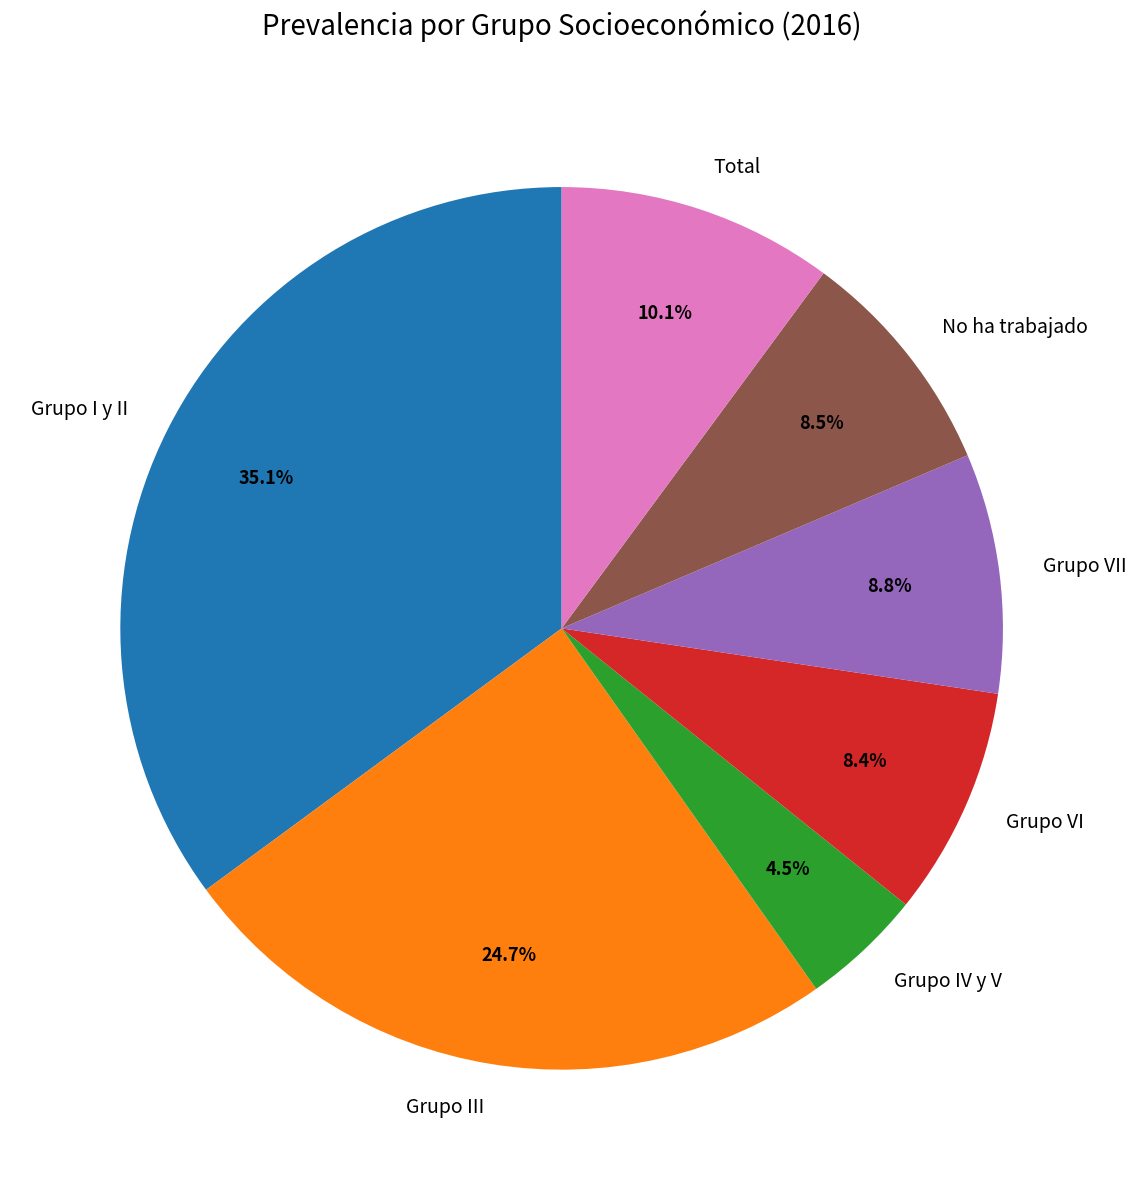

To the nearest percent, what is the difference between the largest and smallest slice percentages?

31%